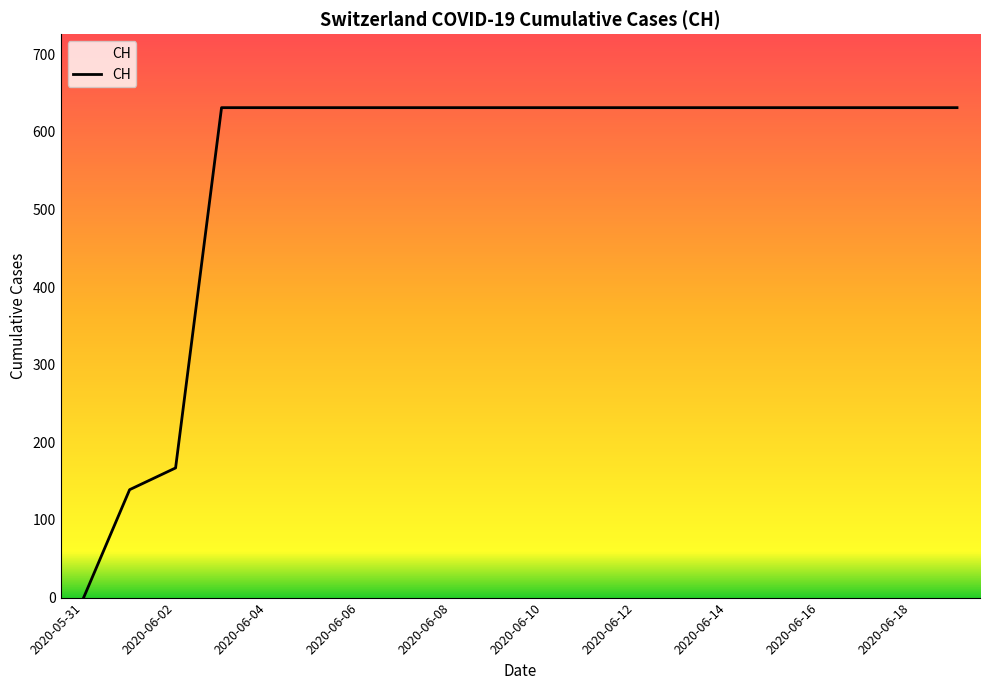

What is the maximum value shown in the chart?

631